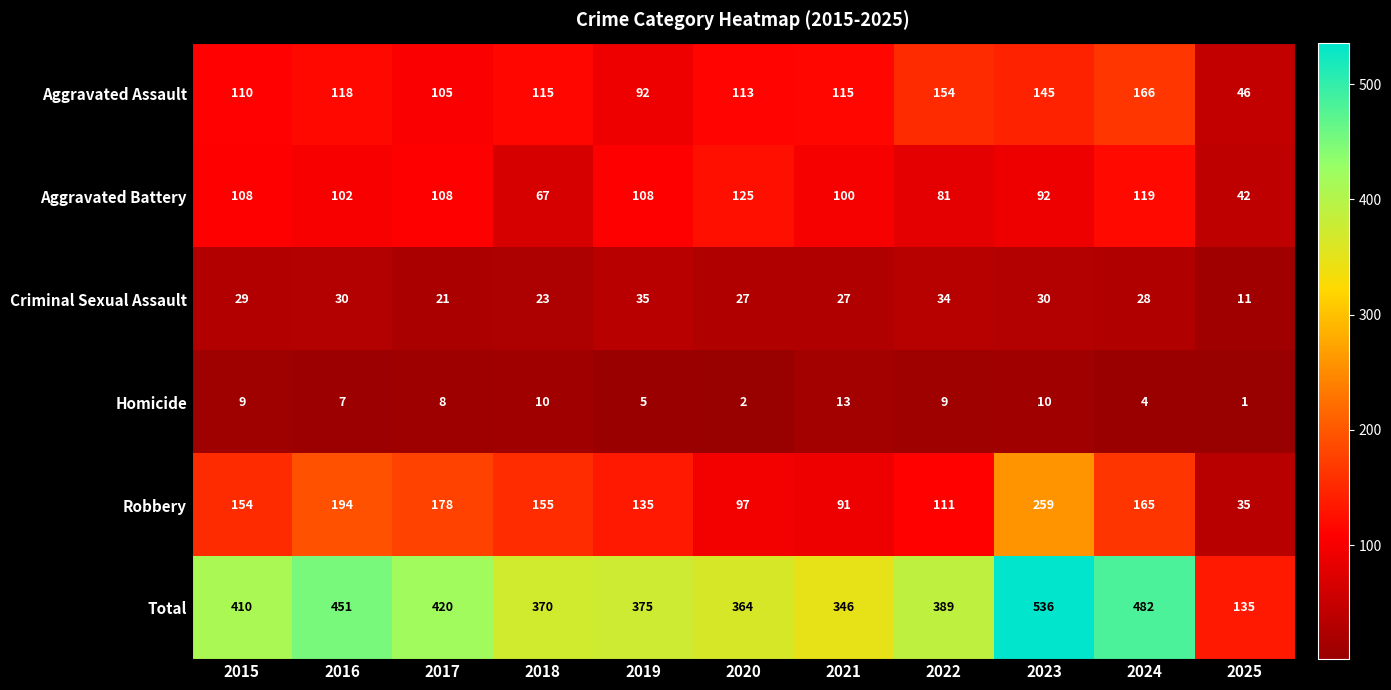

Rank the series by their maximum value, from highest to lowest.

Total, Robbery, Aggravated Assault, Aggravated Battery, Criminal Sexual Assault, Homicide